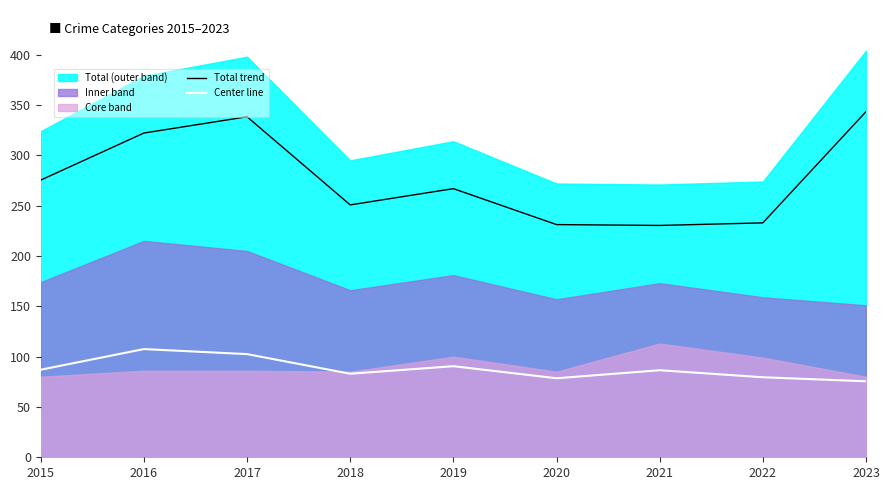

At which category does the chart reach its minimum across all series?

2023